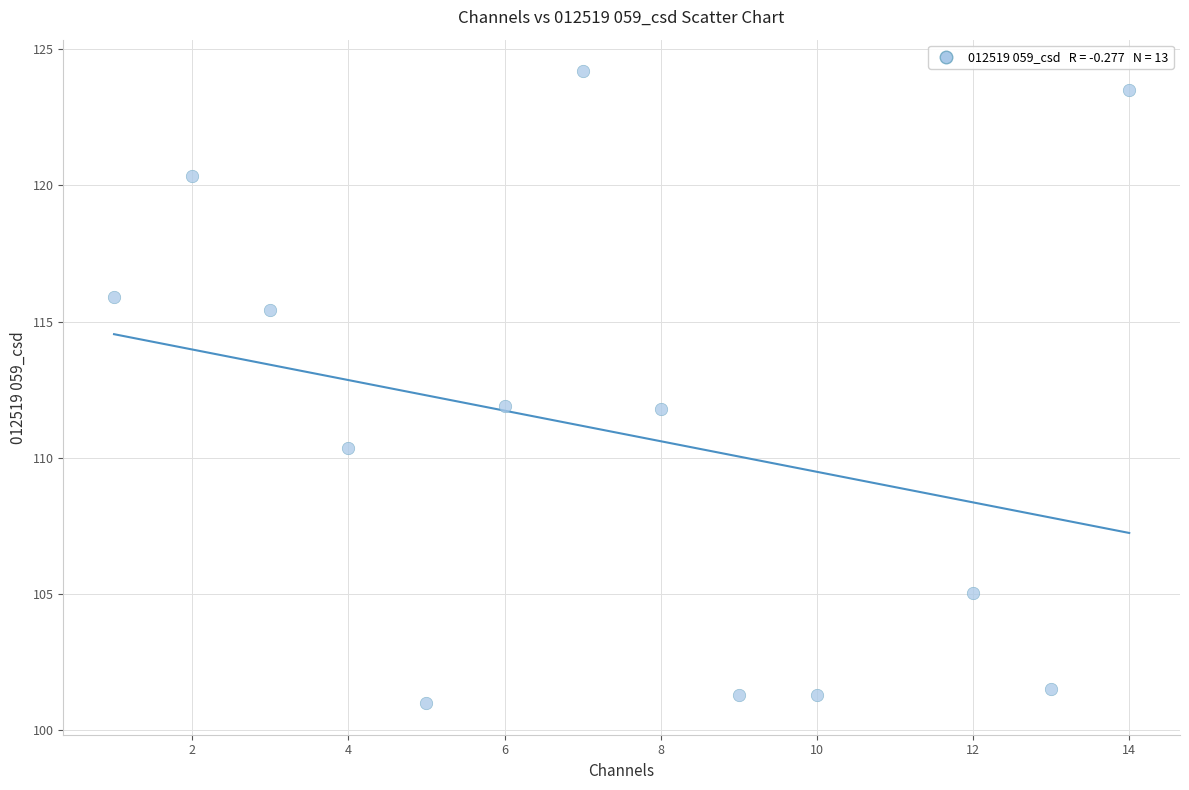

What is the range of Y values (max minus min)?

23.2